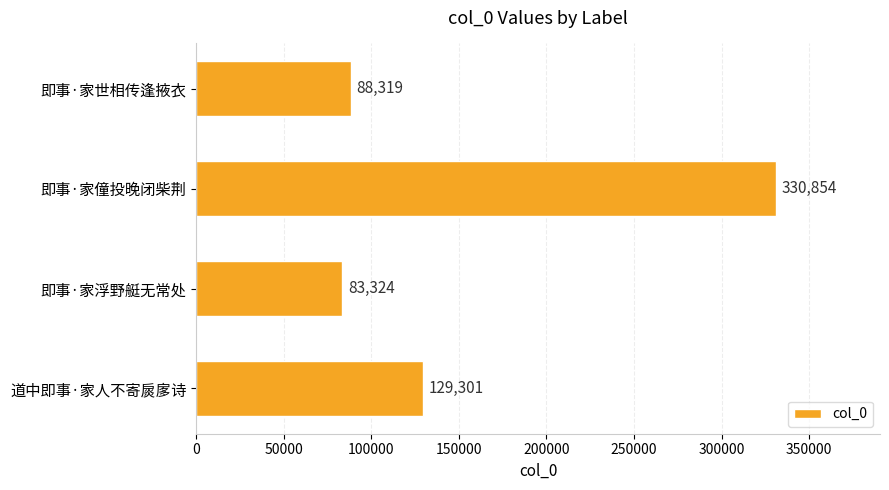

What is the ratio of the value at 即事·家世相传逢掖衣 to the value at 道中即事·家人不寄扊扅诗?

0.7